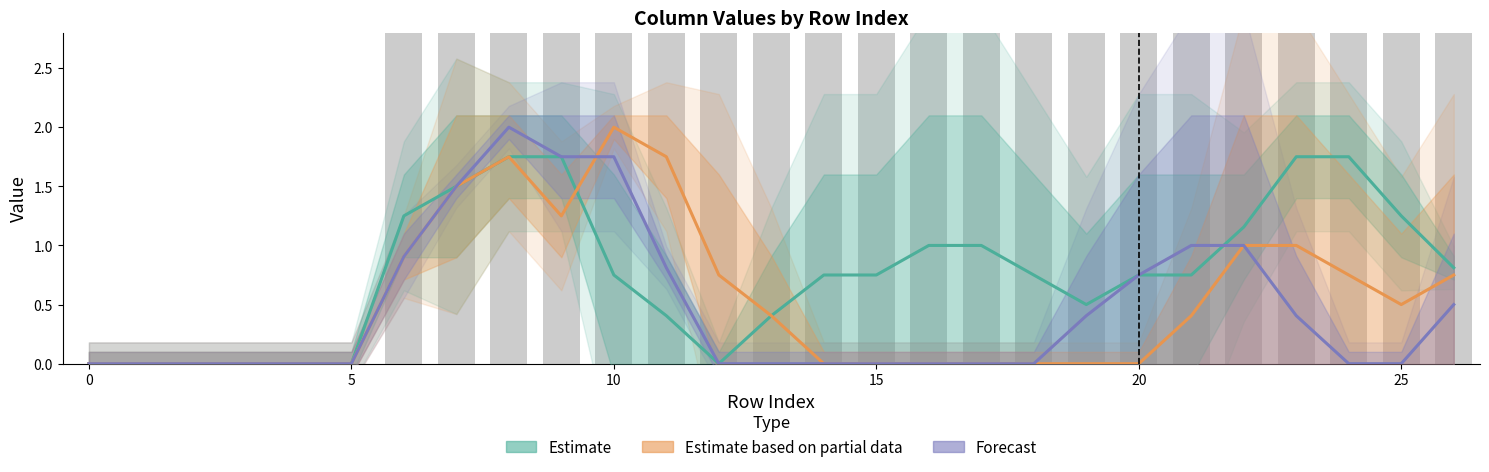

What is the highest value of the Forecast series?

2.0